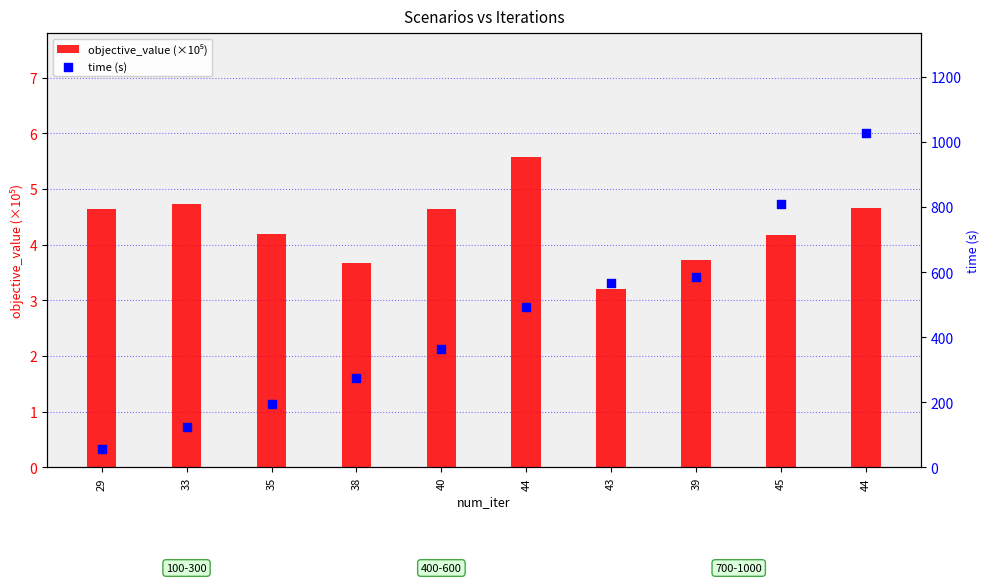

Which series has the largest total across all categories?

time (s)